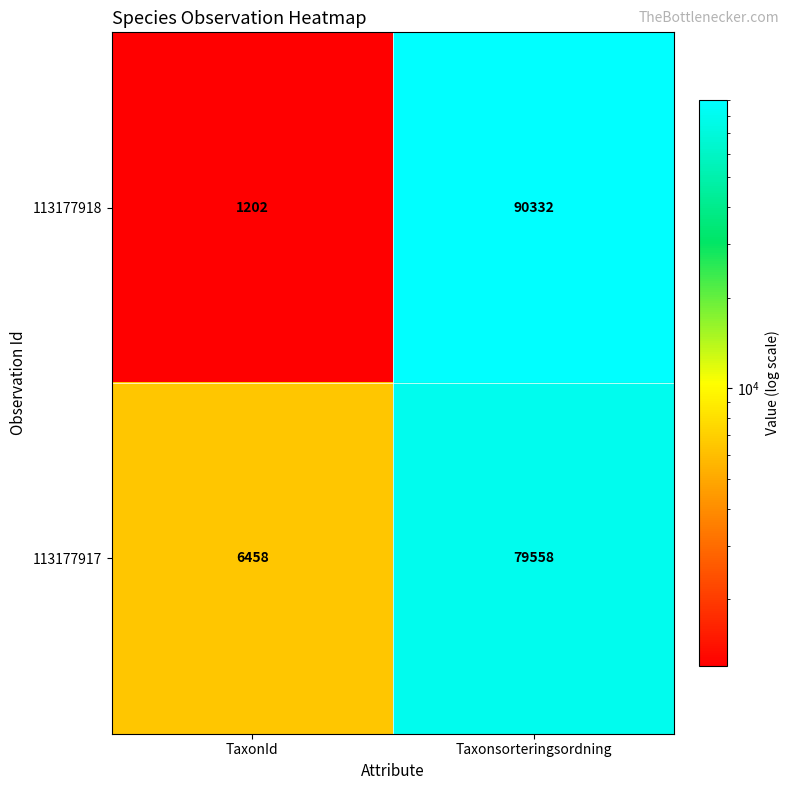

Rank the series by their average value, from highest to lowest.

113177918, 113177917